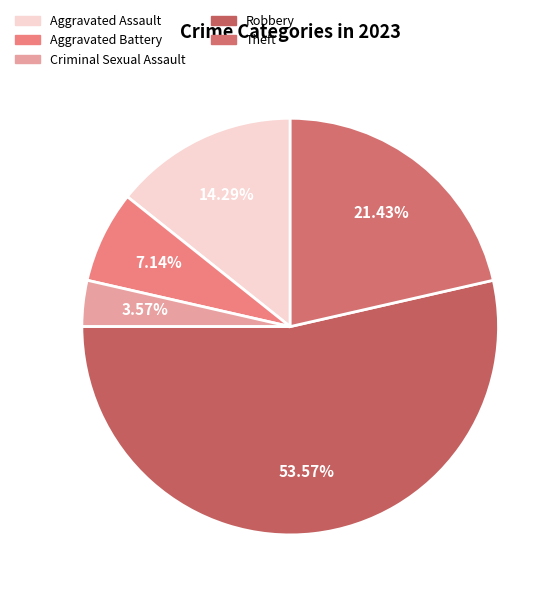

Which category accounts for the majority?

Robbery